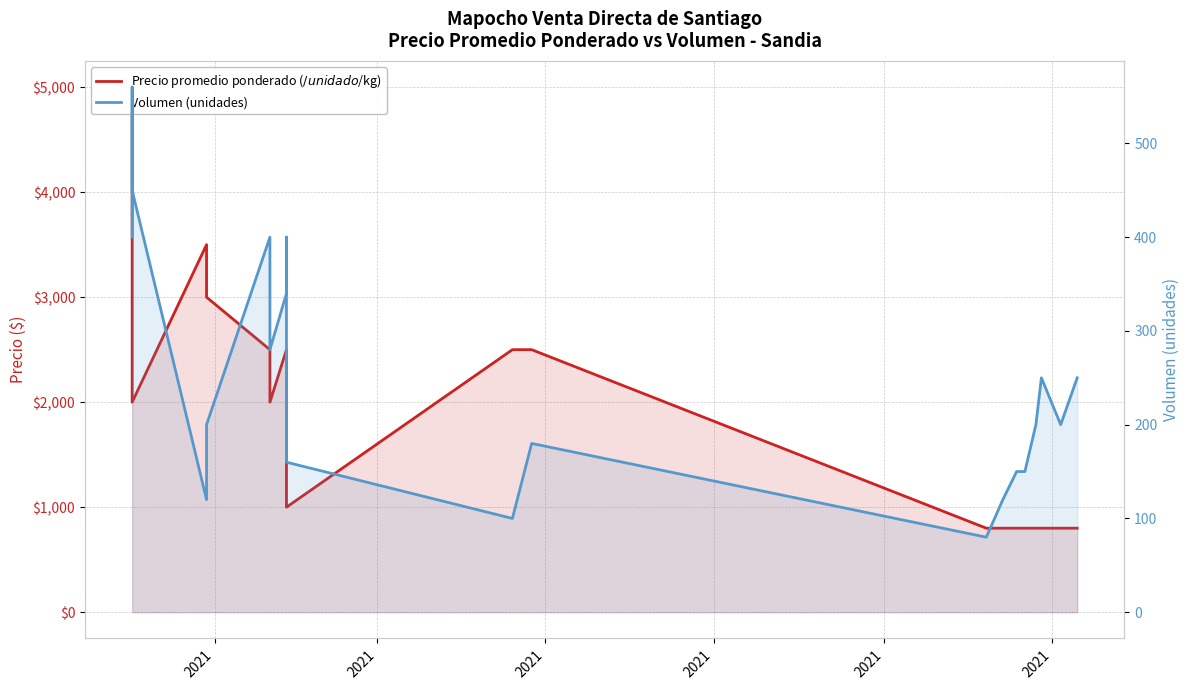

Does the chart have visible grid lines?

Yes